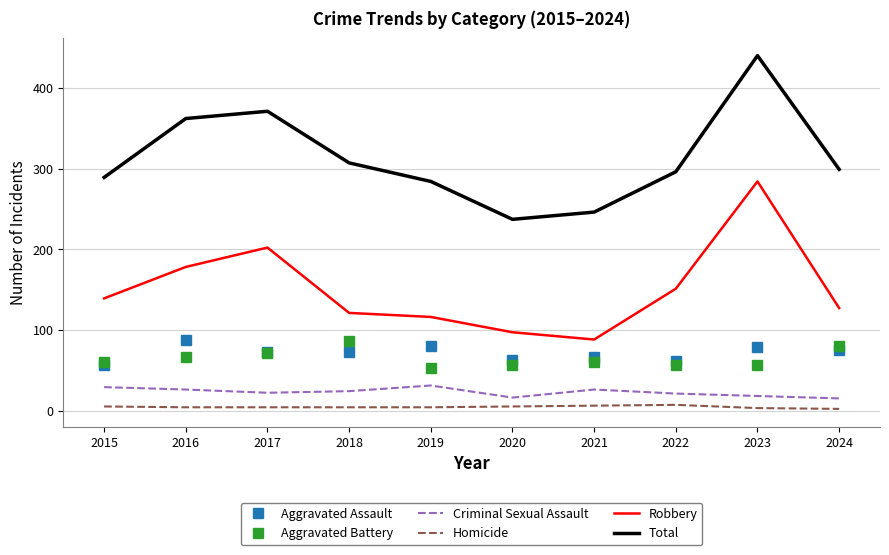

What is the total value across all series at 2022?

592